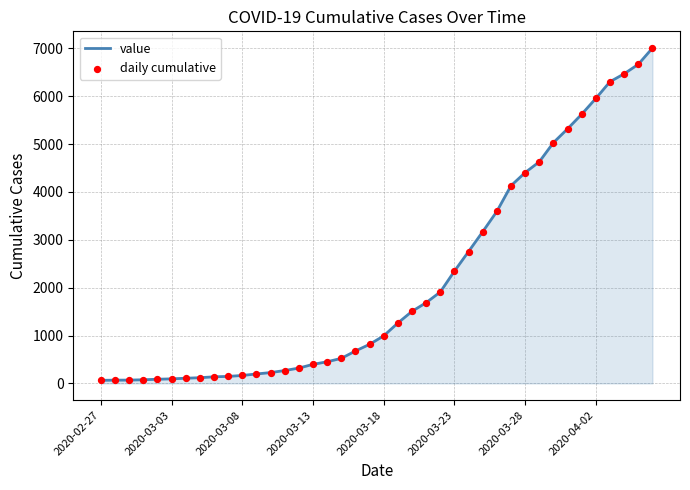

What is the maximum value shown in the chart?

7003